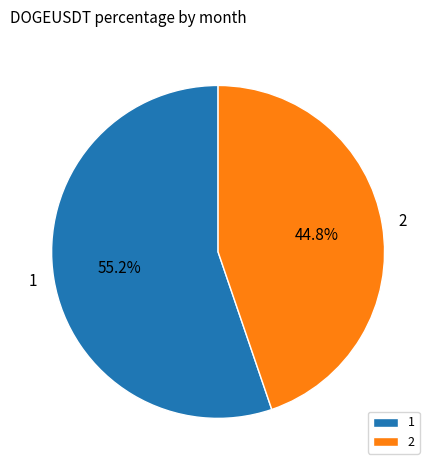

Which slice represents more than half of the pie?

1